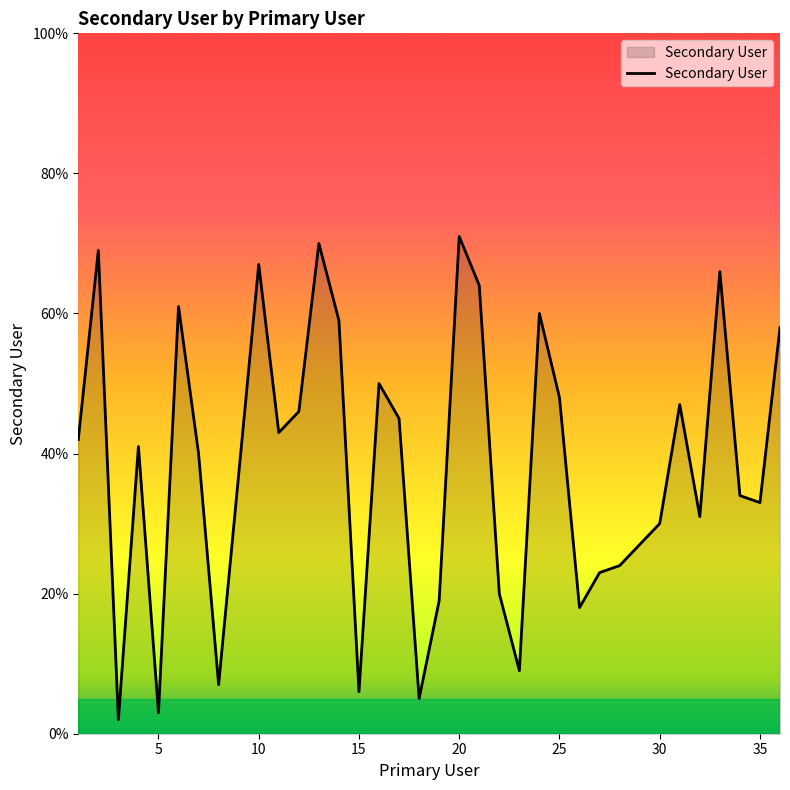

What is the difference between the maximum and minimum values?

69